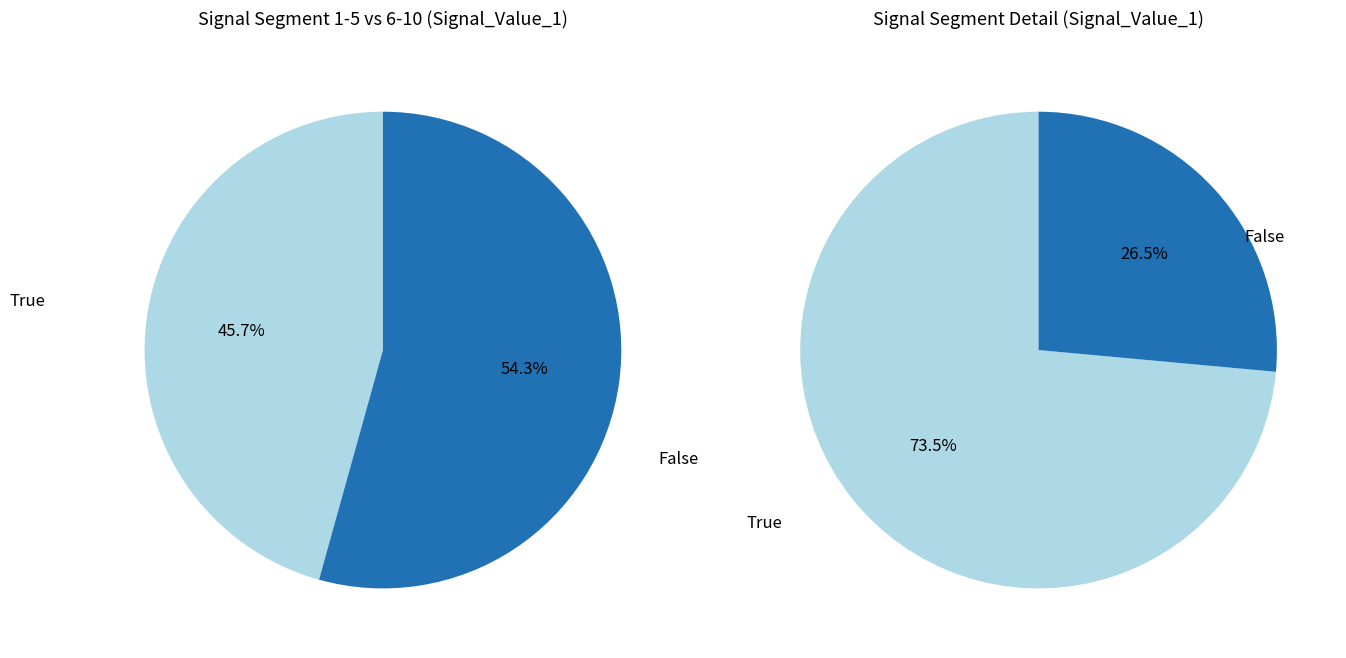

The signal segment 9 slice represents 13% of the pie. True or false?

False